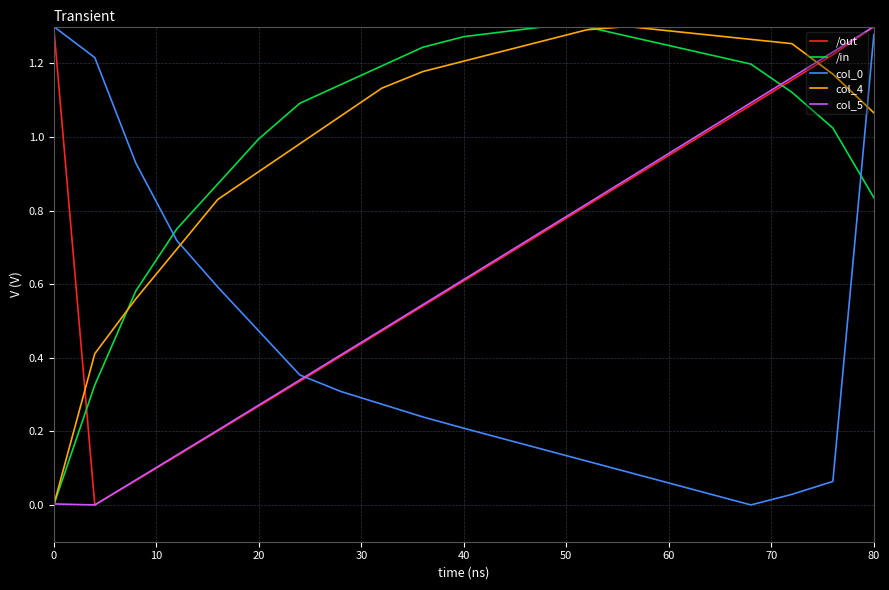

Which series ends up on top after the final intersection of col_4 and /out?

/out